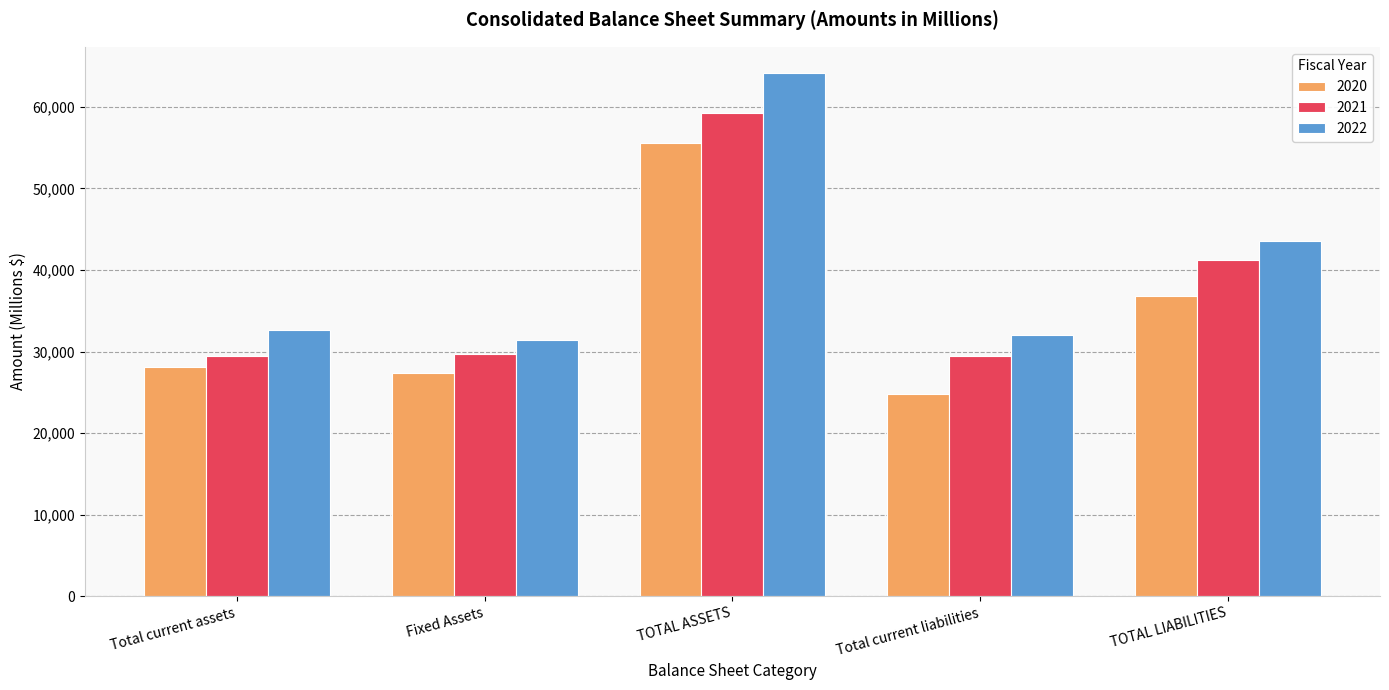

What is the sum of the 2021 values at Total current liabilities and TOTAL LIABILITIES?

70631